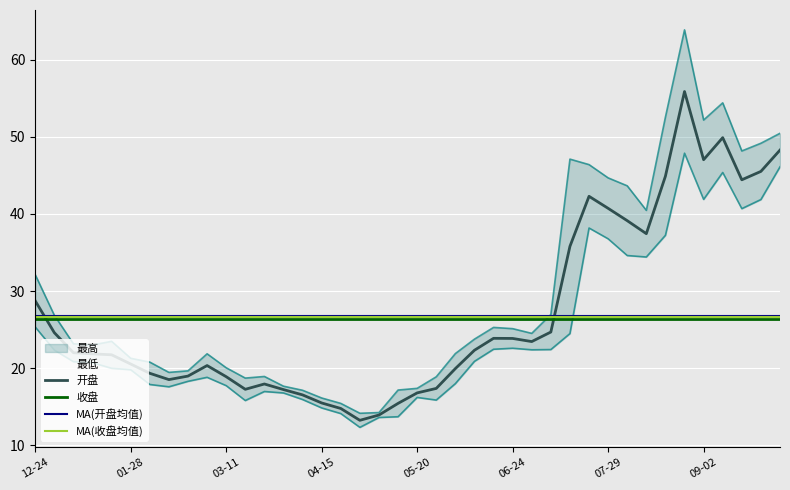

Which has a higher value, 2022-03-25 or 2022-04-29?

2022-03-25